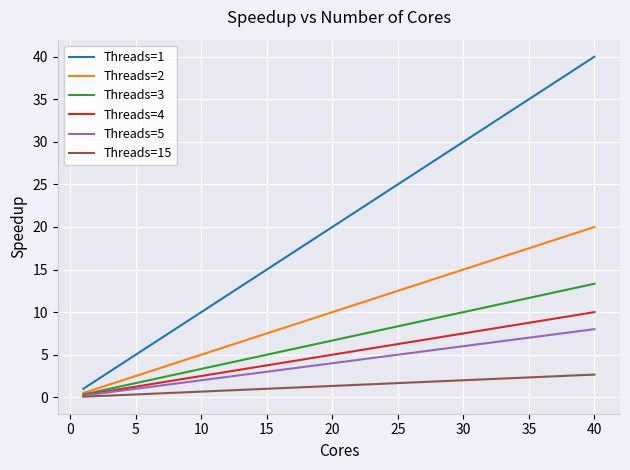

Which series has the widest spread of values?

Threads=1